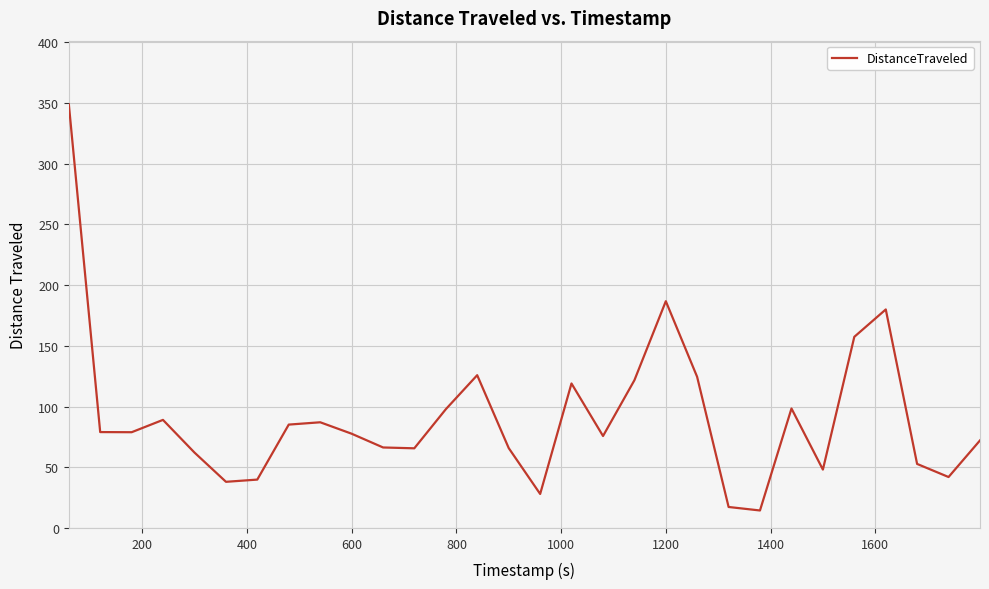

What is the difference between the maximum and minimum values?

334.6